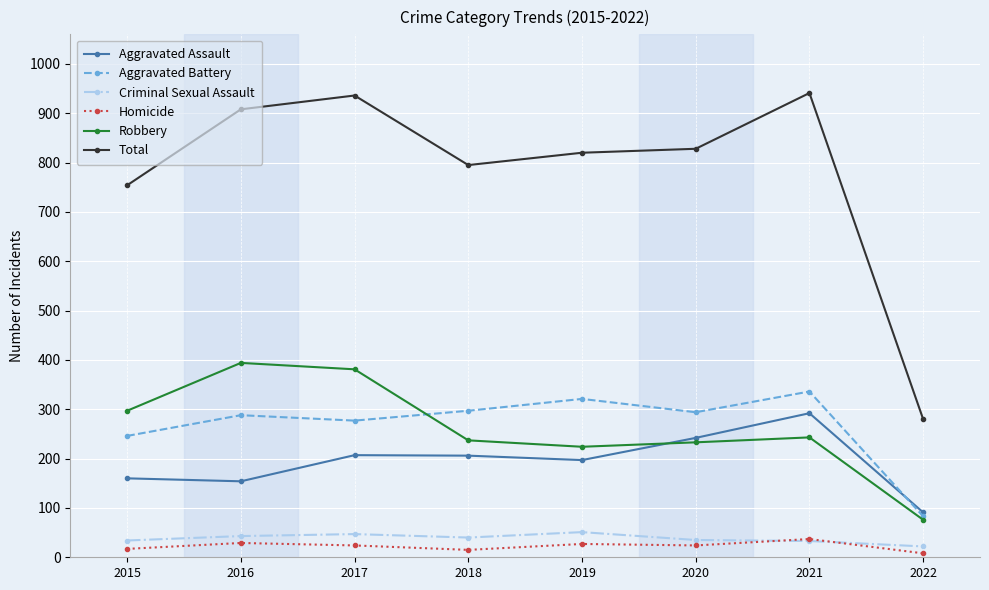

Which series has the widest spread of values?

Total